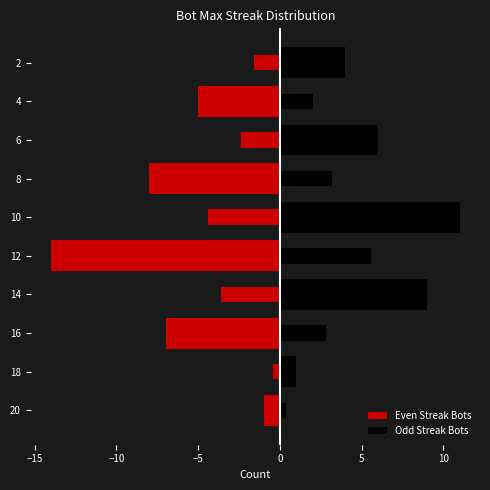

How many values in the Even Streak Bots series are below -7?

2